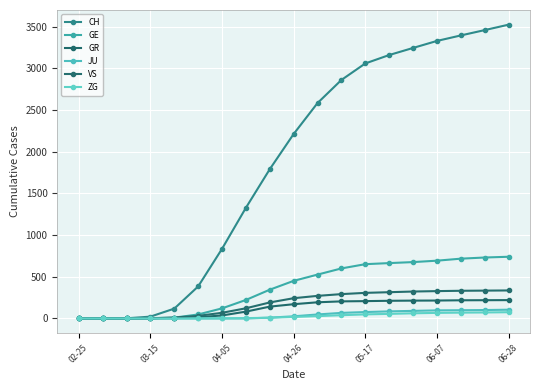

Count the number of data series in this chart.

6